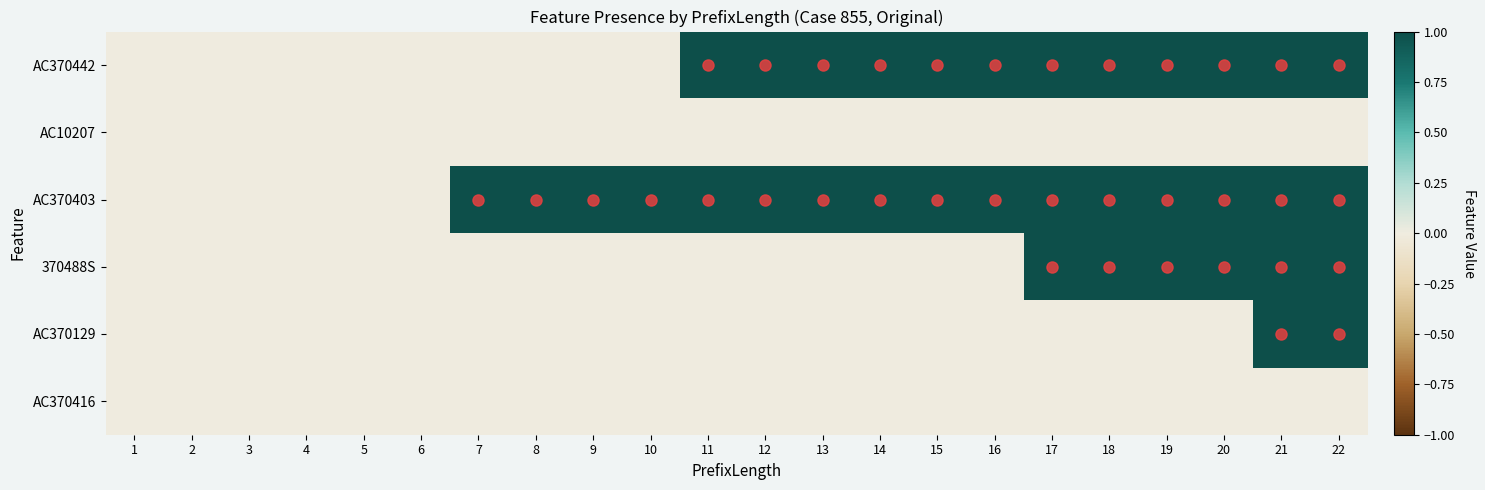

At which category is the sum across all series the highest?

21